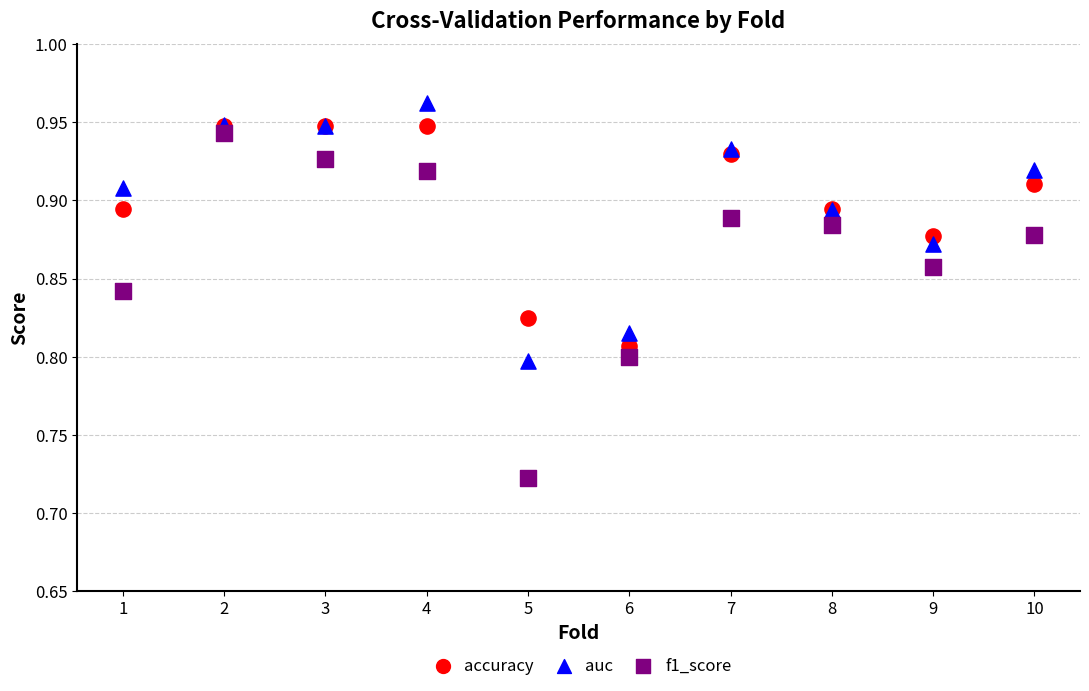

Which series contains the highest Y value?

auc